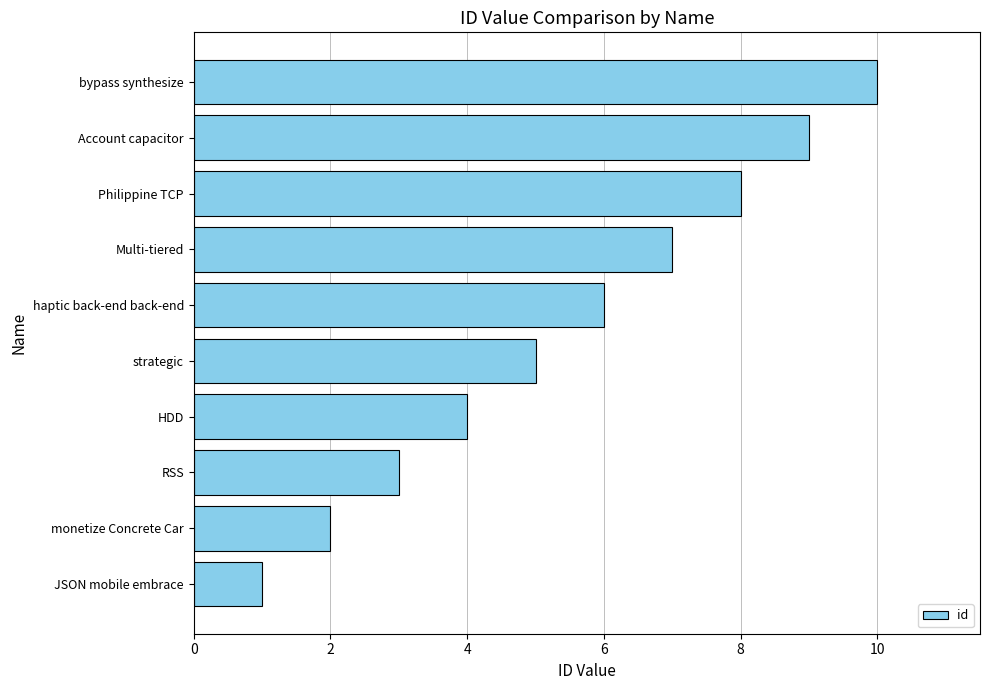

True or false: the data shows 7 at Multi-tiered.

True